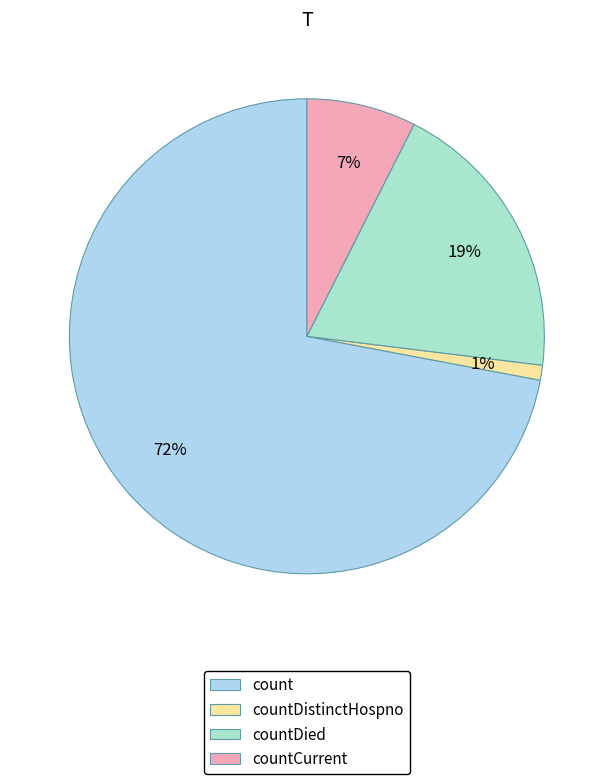

What percentage is the countDistinctHospno slice, to the nearest percent?

1%